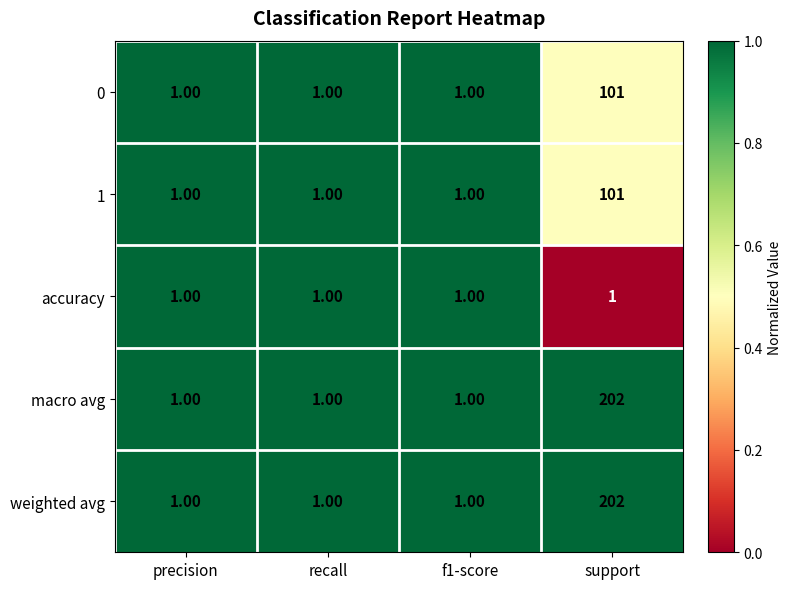

Which label corresponds to the largest value in the chart?

support